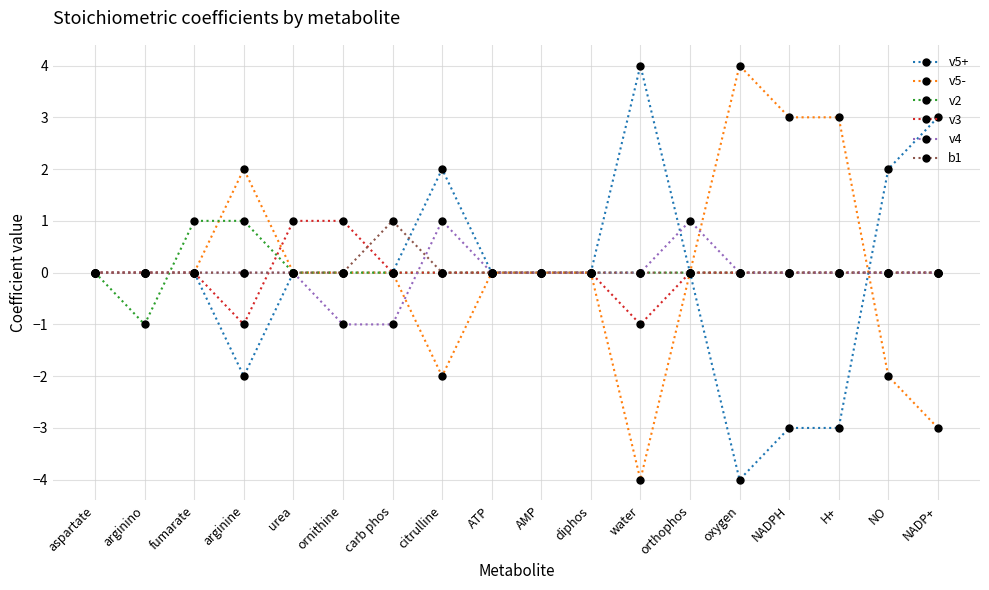

True or false: v5- has more than 1 interior local peaks.

True